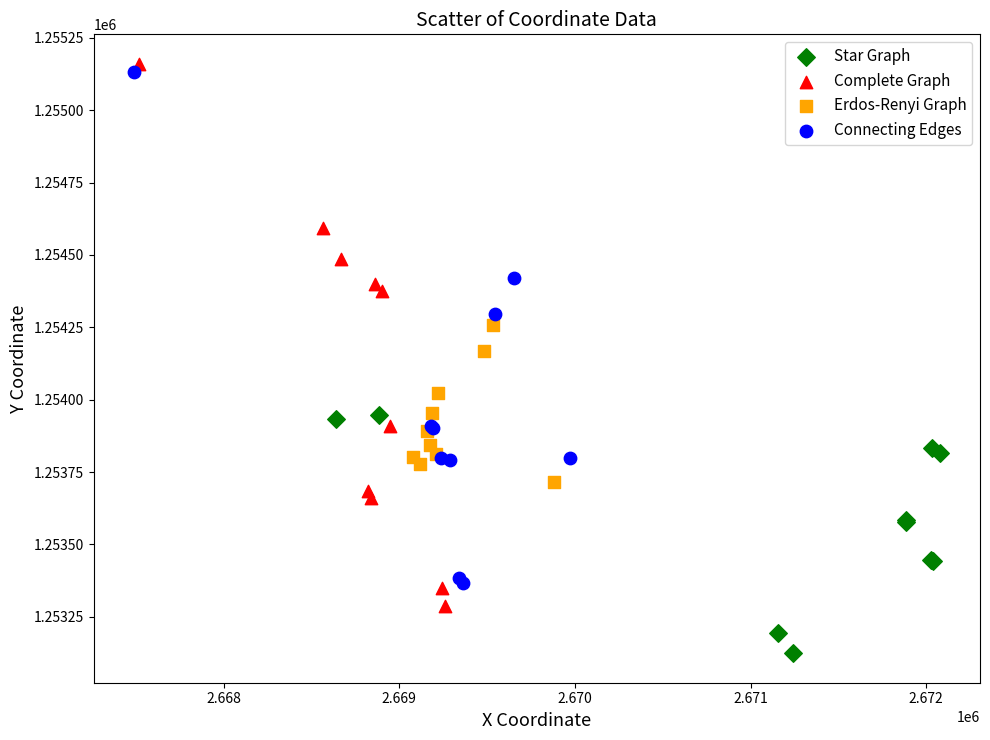

Which series has the widest spread of Y values?

Complete Graph